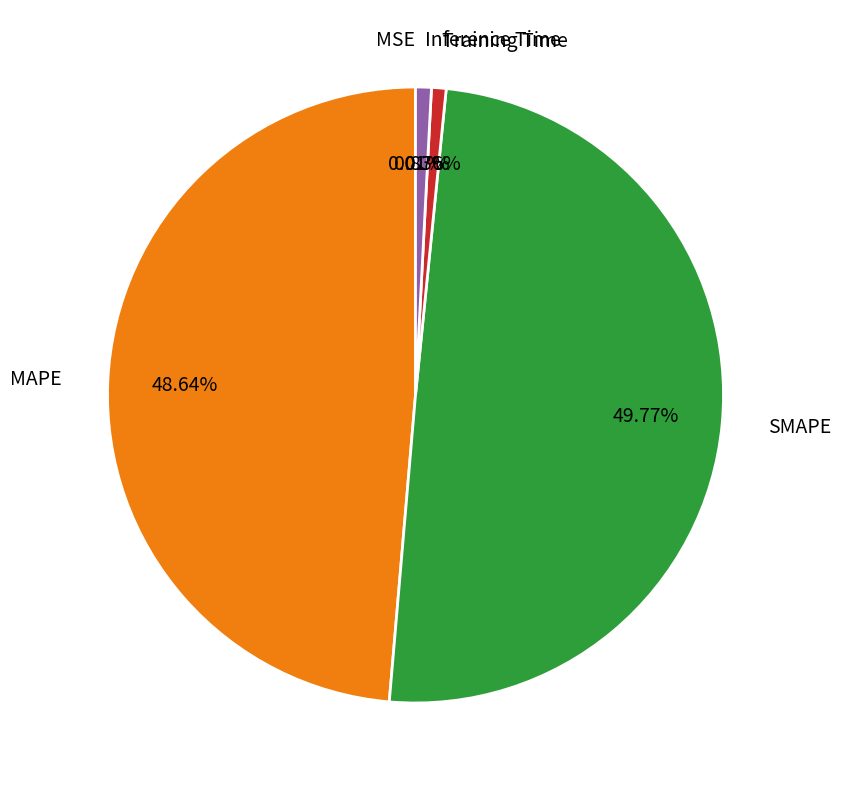

Which category has the biggest portion of the pie?

SMAPE